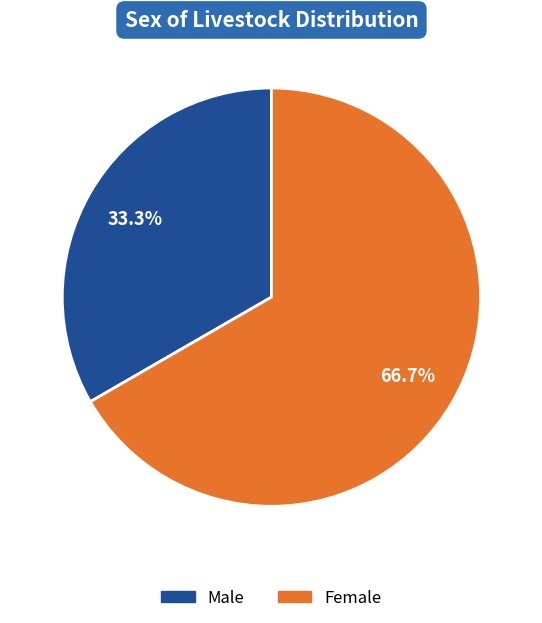

To the nearest percent, what percentage of the pie is Female?

67%